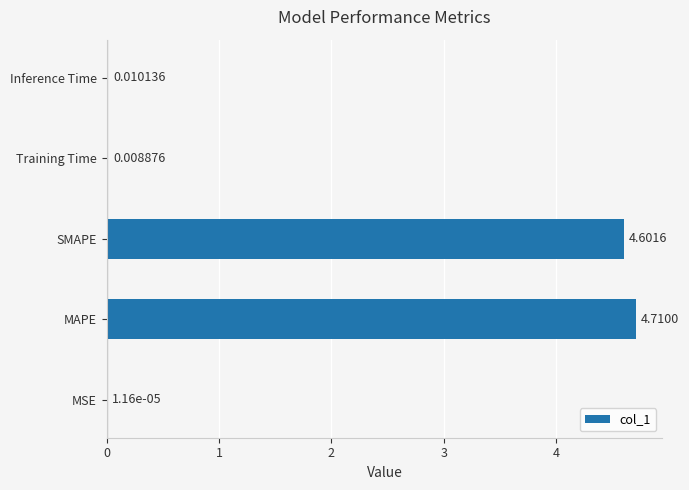

At which category does the chart reach its peak across all series?

MAPE